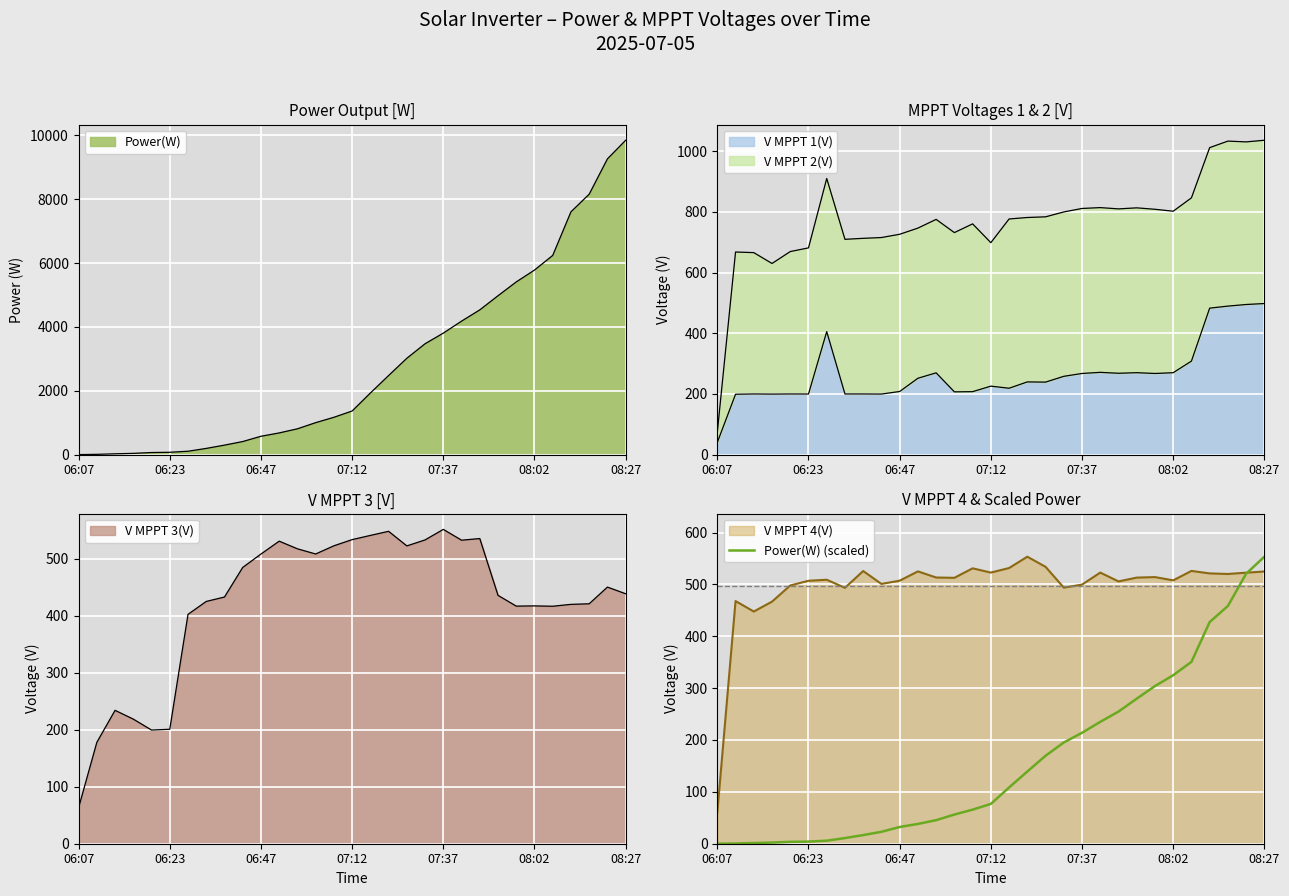

Does the chart display data point markers on the line(s)?

No